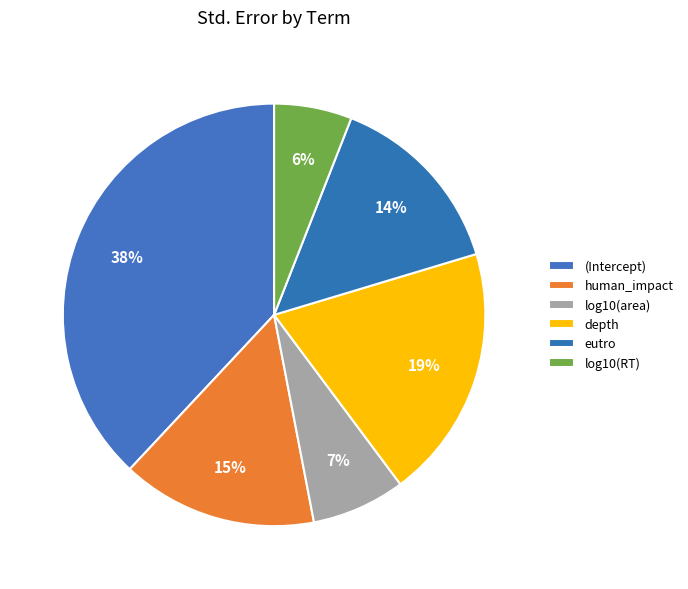

What is the largest slice in the pie chart?

(Intercept)